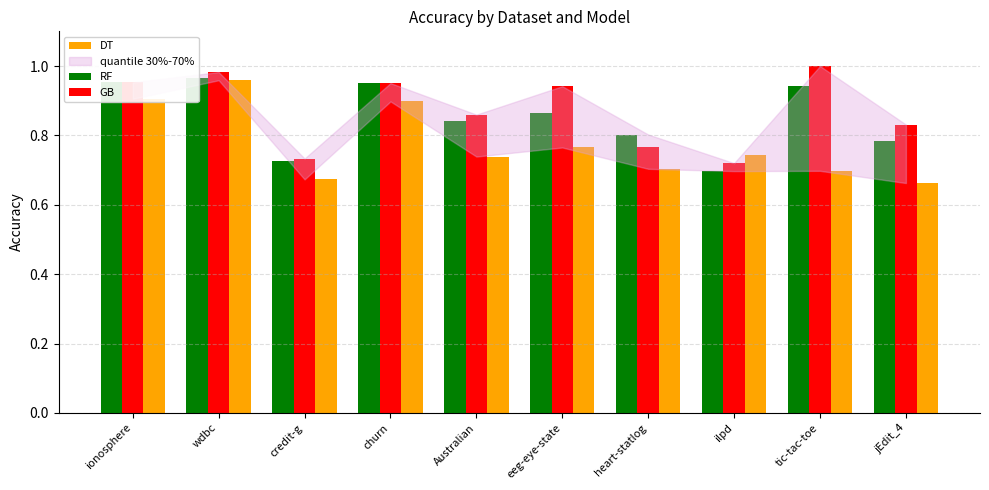

What is the difference between the GB values at churn and ilpd?

0.2